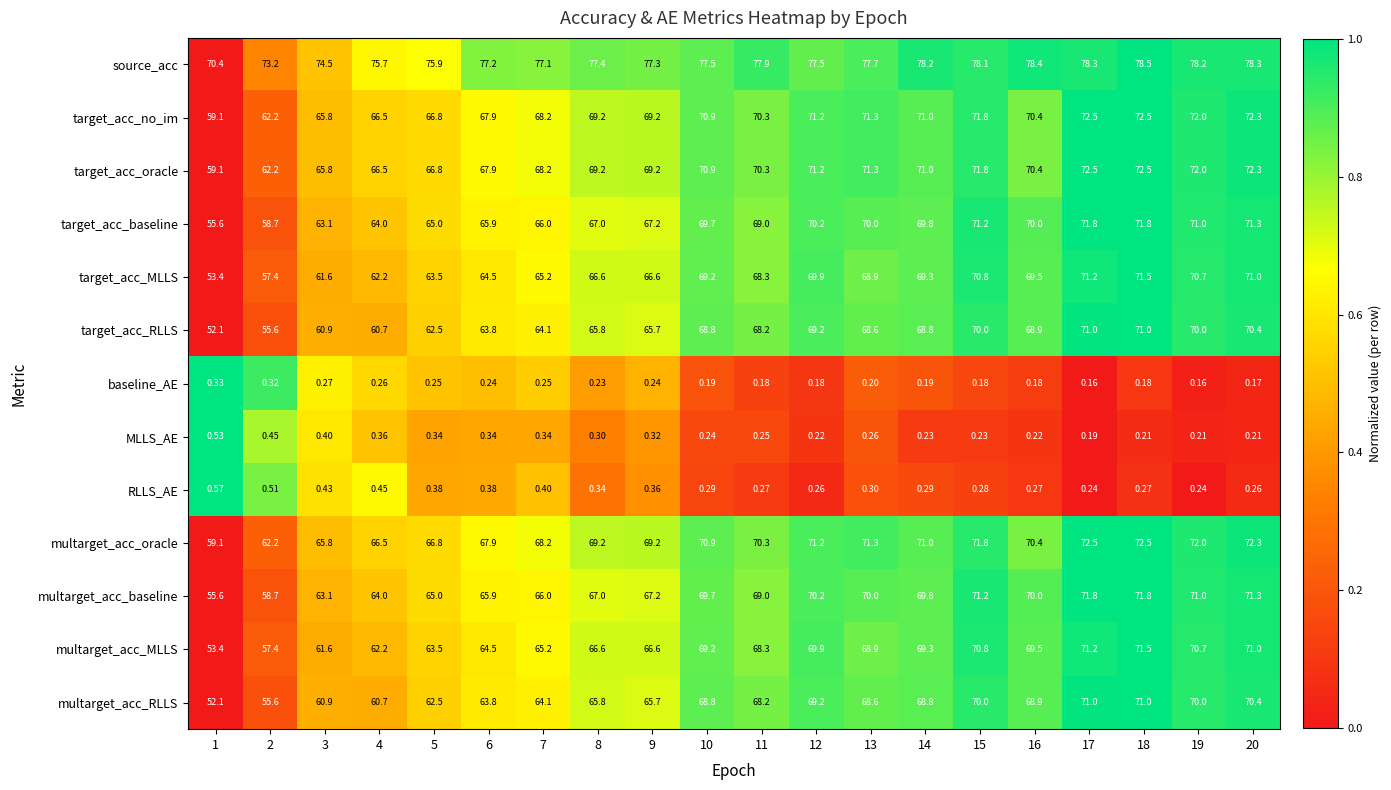

At how many categories does at least one series exceed 0?

20